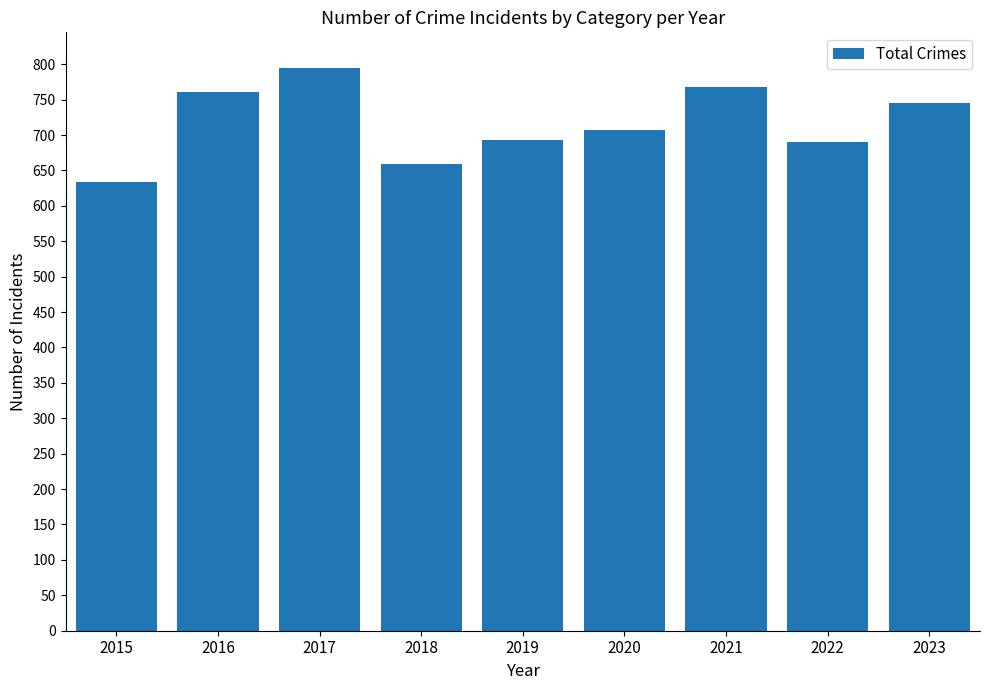

What is the value of the 9th bar from the left?

745